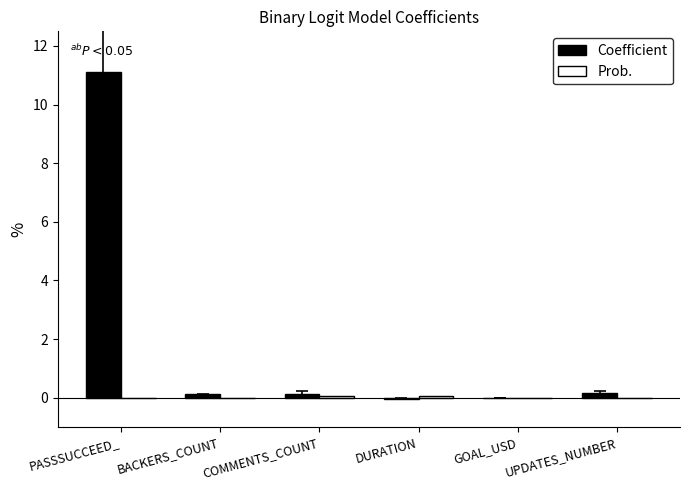

At which category does the chart reach its peak across all series?

PASSSUCCEED_